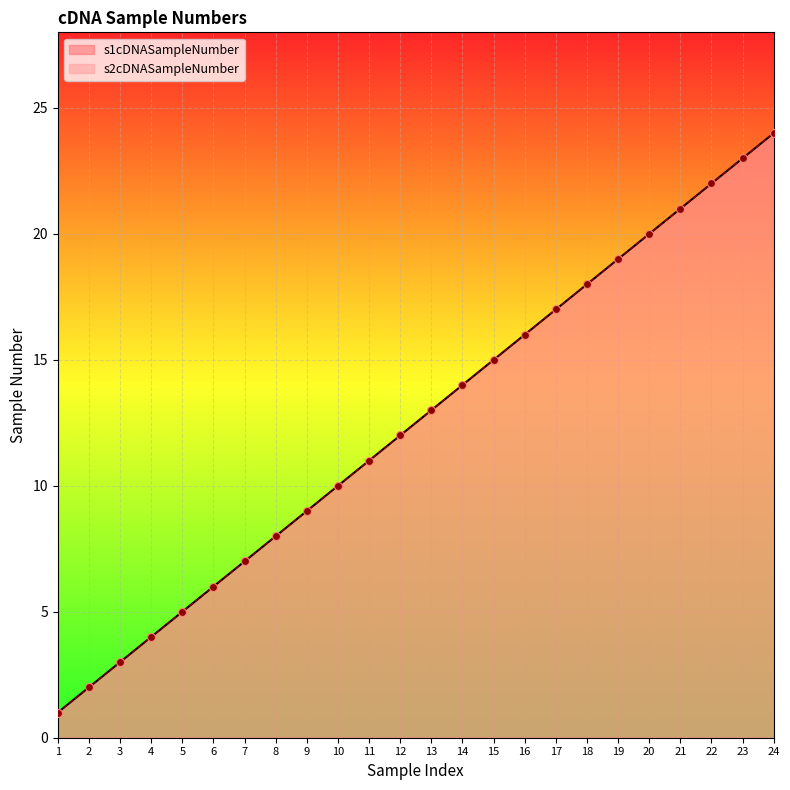

At which category is the sum across all series the highest?

24